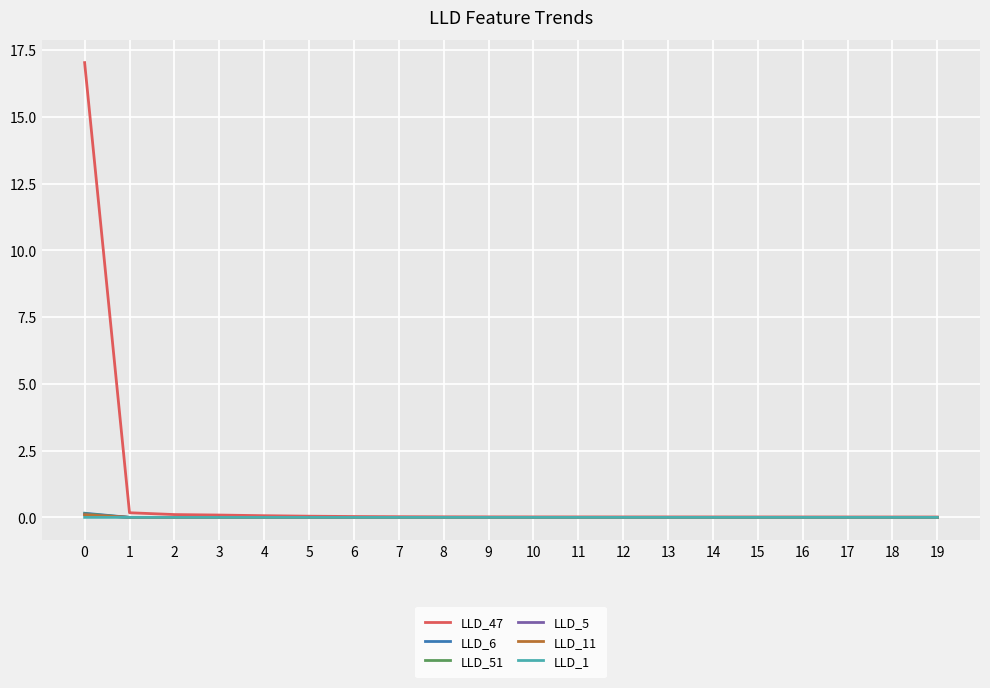

True or false: LLD_6 has more than 0 points higher than both neighbors.

True